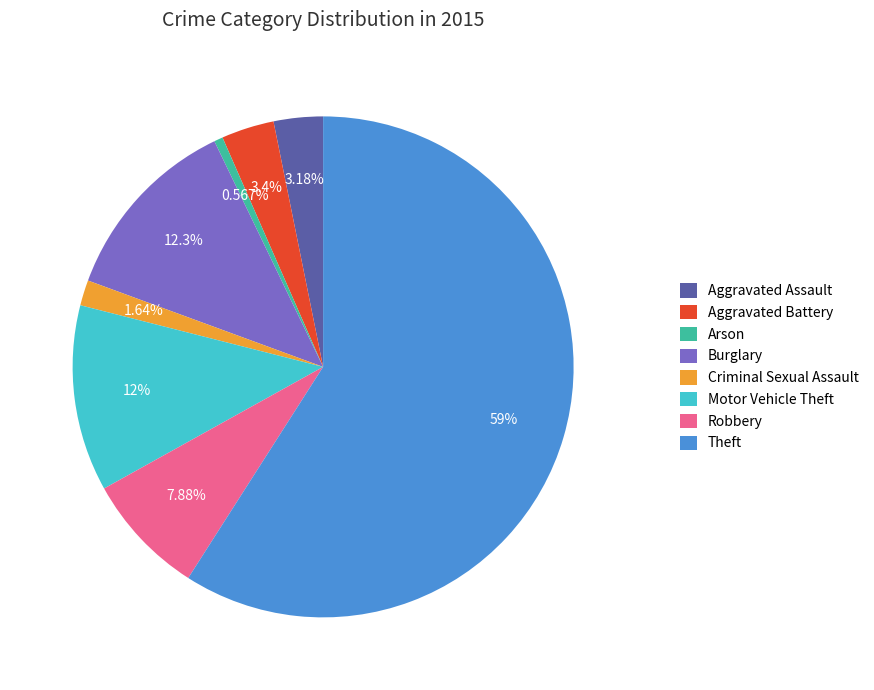

What percentage is NOT represented by Burglary?

87.7%